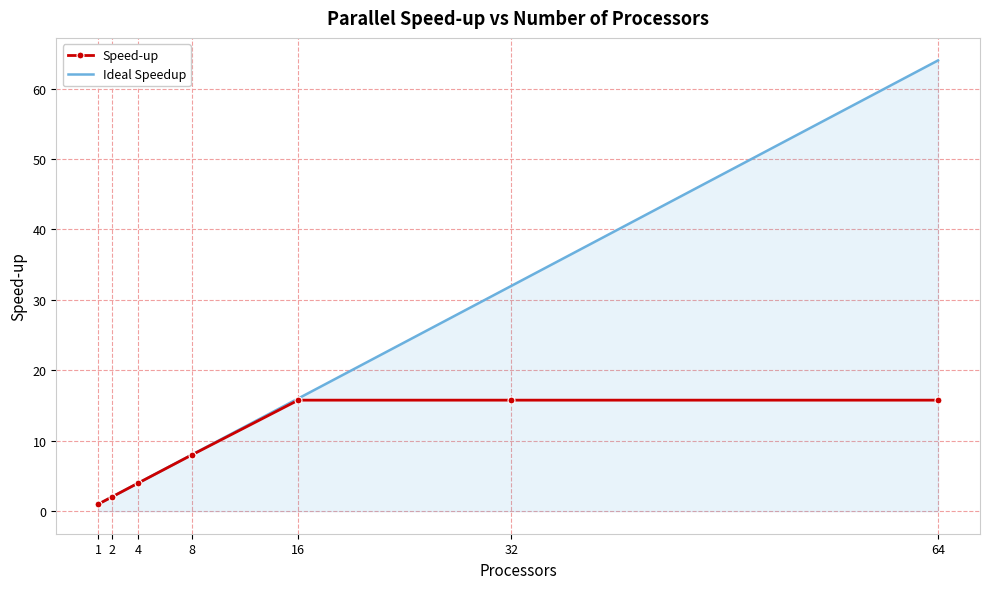

The Ideal Speedup series shows 2.0 at 2. True or false?

True